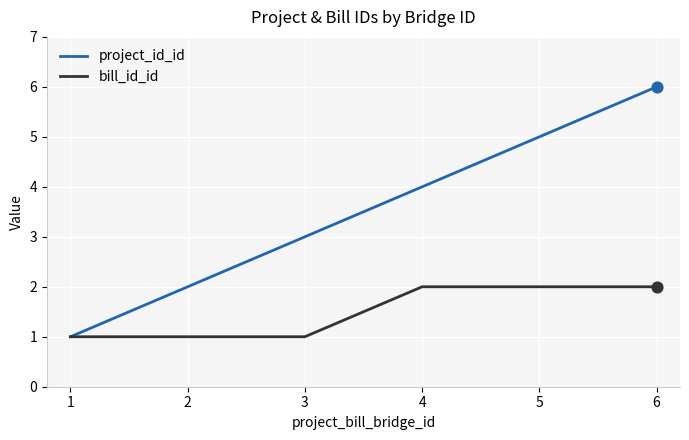

Which series has the largest range (max minus min)?

project_id_id